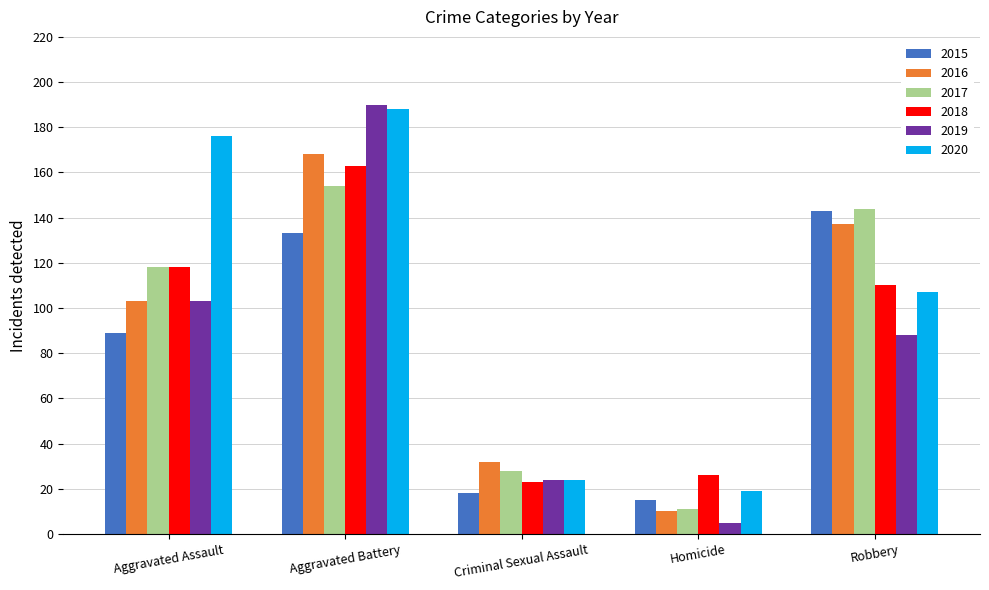

What is the difference between the maximum and second lowest values in the 2015 series?

125